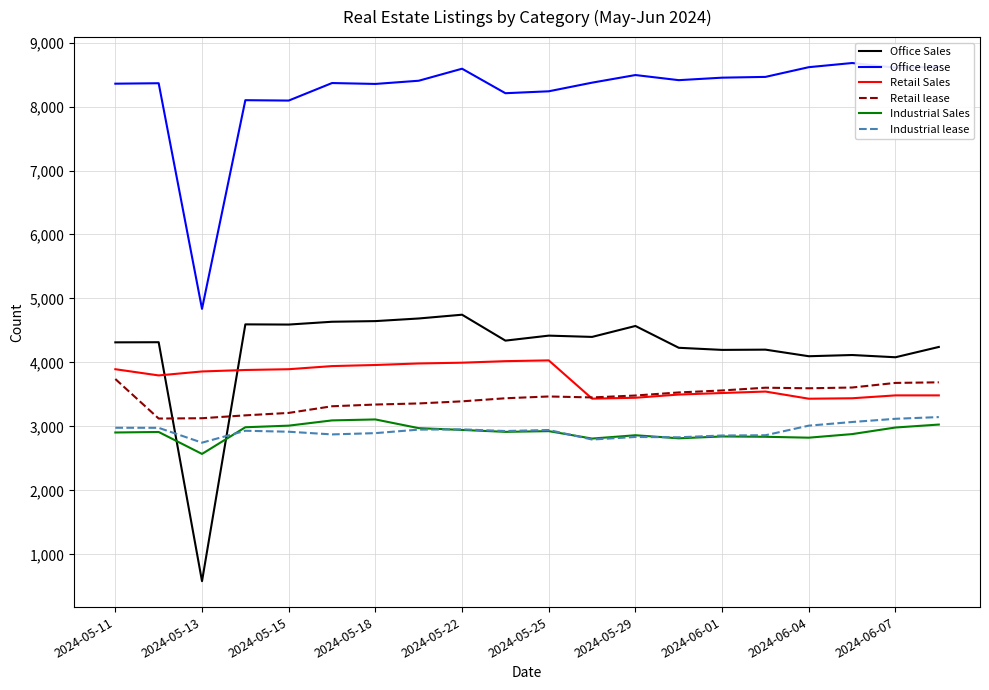

What is the maximum value shown in the chart?

8680